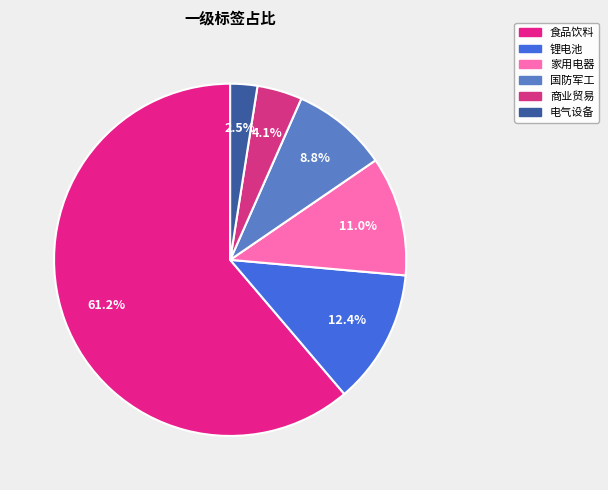

Count the number of slices in the pie.

6